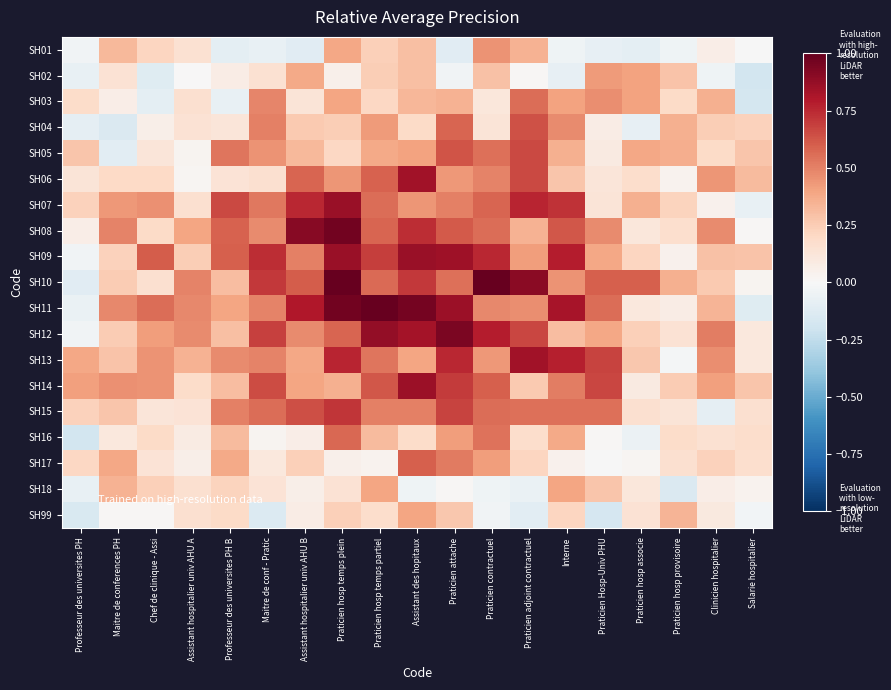

Reading right to left, extract all data points from this chart.

SH01: Salarie hospitalier=-0.0	Clinicien hospitalier=0.1	Praticien hosp provisoire=-0.0	Praticien hosp associe=-0.1	Praticien Hosp-Univ PHU=-0.1	Interne=-0.0	Praticien adjoint contractuel=0.4	Praticien contractuel=0.4	Praticien attache=-0.1	Assistant des hopitaux=0.3	Praticien hosp temps partiel=0.2	Praticien hosp temps plein=0.4	Assistant hospitalier univ AHU B=-0.1	Maitre de conf - Pratic=-0.1	Professeur des universites PH B=-0.1	Assistant hospitalier univ AHU A=0.2	Chef de clinique - Assi=0.2	Maitre de conferences PH=0.3	Professeur des universites PH=-0.0
SH02: Salarie hospitalier=-0.2	Clinicien hospitalier=-0.0	Praticien hosp provisoire=0.3	Praticien hosp associe=0.4	Praticien Hosp-Univ PHU=0.4	Interne=-0.1	Praticien adjoint contractuel=0.0	Praticien contractuel=0.3	Praticien attache=-0.0	Assistant des hopitaux=0.3	Praticien hosp temps partiel=0.2	Praticien hosp temps plein=0.0	Assistant hospitalier univ AHU B=0.4	Maitre de conf - Pratic=0.2	Professeur des universites PH B=0.1	Assistant hospitalier univ AHU A=0.0	Chef de clinique - Assi=-0.1	Maitre de conferences PH=0.1	Professeur des universites PH=-0.1
SH03: Salarie hospitalier=-0.2	Clinicien hospitalier=0.4	Praticien hosp provisoire=0.2	Praticien hosp associe=0.4	Praticien Hosp-Univ PHU=0.5	Interne=0.4	Praticien adjoint contractuel=0.6	Praticien contractuel=0.1	Praticien attache=0.3	Assistant des hopitaux=0.3	Praticien hosp temps partiel=0.2	Praticien hosp temps plein=0.4	Assistant hospitalier univ AHU B=0.1	Maitre de conf - Pratic=0.5	Professeur des universites PH B=-0.1	Assistant hospitalier univ AHU A=0.2	Chef de clinique - Assi=-0.1	Maitre de conferences PH=0.1	Professeur des universites PH=0.2
SH04: Salarie hospitalier=0.2	Clinicien hospitalier=0.2	Praticien hosp provisoire=0.4	Praticien hosp associe=-0.1	Praticien Hosp-Univ PHU=0.1	Interne=0.5	Praticien adjoint contractuel=0.6	Praticien contractuel=0.1	Praticien attache=0.6	Assistant des hopitaux=0.2	Praticien hosp temps partiel=0.4	Praticien hosp temps plein=0.2	Assistant hospitalier univ AHU B=0.3	Maitre de conf - Pratic=0.5	Professeur des universites PH B=0.1	Assistant hospitalier univ AHU A=0.1	Chef de clinique - Assi=0.1	Maitre de conferences PH=-0.1	Professeur des universites PH=-0.1
SH05: Salarie hospitalier=0.3	Clinicien hospitalier=0.2	Praticien hosp provisoire=0.4	Praticien hosp associe=0.4	Praticien Hosp-Univ PHU=0.1	Interne=0.4	Praticien adjoint contractuel=0.7	Praticien contractuel=0.6	Praticien attache=0.6	Assistant des hopitaux=0.4	Praticien hosp temps partiel=0.4	Praticien hosp temps plein=0.2	Assistant hospitalier univ AHU B=0.3	Maitre de conf - Pratic=0.4	Professeur des universites PH B=0.5	Assistant hospitalier univ AHU A=0.0	Chef de clinique - Assi=0.1	Maitre de conferences PH=-0.1	Professeur des universites PH=0.3
SH06: Salarie hospitalier=0.3	Clinicien hospitalier=0.4	Praticien hosp provisoire=0.0	Praticien hosp associe=0.2	Praticien Hosp-Univ PHU=0.1	Interne=0.3	Praticien adjoint contractuel=0.7	Praticien contractuel=0.5	Praticien attache=0.4	Assistant des hopitaux=0.8	Praticien hosp temps partiel=0.6	Praticien hosp temps plein=0.4	Assistant hospitalier univ AHU B=0.6	Maitre de conf - Pratic=0.2	Professeur des universites PH B=0.1	Assistant hospitalier univ AHU A=0.0	Chef de clinique - Assi=0.2	Maitre de conferences PH=0.2	Professeur des universites PH=0.1
SH07: Salarie hospitalier=-0.1	Clinicien hospitalier=0.0	Praticien hosp provisoire=0.2	Praticien hosp associe=0.4	Praticien Hosp-Univ PHU=0.1	Interne=0.7	Praticien adjoint contractuel=0.8	Praticien contractuel=0.6	Praticien attache=0.5	Assistant des hopitaux=0.4	Praticien hosp temps partiel=0.6	Praticien hosp temps plein=0.9	Assistant hospitalier univ AHU B=0.8	Maitre de conf - Pratic=0.5	Professeur des universites PH B=0.7	Assistant hospitalier univ AHU A=0.2	Chef de clinique - Assi=0.5	Maitre de conferences PH=0.4	Professeur des universites PH=0.2
SH08: Salarie hospitalier=0.0	Clinicien hospitalier=0.5	Praticien hosp provisoire=0.2	Praticien hosp associe=0.1	Praticien Hosp-Univ PHU=0.5	Interne=0.6	Praticien adjoint contractuel=0.4	Praticien contractuel=0.6	Praticien attache=0.6	Assistant des hopitaux=0.7	Praticien hosp temps partiel=0.6	Praticien hosp temps plein=1.0	Assistant hospitalier univ AHU B=0.9	Maitre de conf - Pratic=0.5	Professeur des universites PH B=0.6	Assistant hospitalier univ AHU A=0.4	Chef de clinique - Assi=0.2	Maitre de conferences PH=0.5	Professeur des universites PH=0.1
SH09: Salarie hospitalier=0.3	Clinicien hospitalier=0.3	Praticien hosp provisoire=0.0	Praticien hosp associe=0.2	Praticien Hosp-Univ PHU=0.4	Interne=0.8	Praticien adjoint contractuel=0.4	Praticien contractuel=0.8	Praticien attache=0.9	Assistant des hopitaux=0.9	Praticien hosp temps partiel=0.7	Praticien hosp temps plein=0.9	Assistant hospitalier univ AHU B=0.5	Maitre de conf - Pratic=0.7	Professeur des universites PH B=0.6	Assistant hospitalier univ AHU A=0.2	Chef de clinique - Assi=0.6	Maitre de conferences PH=0.2	Professeur des universites PH=-0.0
SH10: Salarie hospitalier=0.0	Clinicien hospitalier=0.3	Praticien hosp provisoire=0.4	Praticien hosp associe=0.6	Praticien Hosp-Univ PHU=0.6	Interne=0.4	Praticien adjoint contractuel=0.9	Praticien contractuel=1.0	Praticien attache=0.6	Assistant des hopitaux=0.7	Praticien hosp temps partiel=0.6	Praticien hosp temps plein=1.0	Assistant hospitalier univ AHU B=0.6	Maitre de conf - Pratic=0.7	Professeur des universites PH B=0.3	Assistant hospitalier univ AHU A=0.5	Chef de clinique - Assi=0.2	Maitre de conferences PH=0.3	Professeur des universites PH=-0.1
SH11: Salarie hospitalier=-0.1	Clinicien hospitalier=0.3	Praticien hosp provisoire=0.1	Praticien hosp associe=0.1	Praticien Hosp-Univ PHU=0.6	Interne=0.8	Praticien adjoint contractuel=0.5	Praticien contractuel=0.5	Praticien attache=0.9	Assistant des hopitaux=1.0	Praticien hosp temps partiel=1.0	Praticien hosp temps plein=1.0	Assistant hospitalier univ AHU B=0.8	Maitre de conf - Pratic=0.5	Professeur des universites PH B=0.4	Assistant hospitalier univ AHU A=0.5	Chef de clinique - Assi=0.6	Maitre de conferences PH=0.5	Professeur des universites PH=-0.1
SH12: Salarie hospitalier=0.1	Clinicien hospitalier=0.5	Praticien hosp provisoire=0.1	Praticien hosp associe=0.2	Praticien Hosp-Univ PHU=0.4	Interne=0.3	Praticien adjoint contractuel=0.7	Praticien contractuel=0.8	Praticien attache=0.9	Assistant des hopitaux=0.8	Praticien hosp temps partiel=0.9	Praticien hosp temps plein=0.6	Assistant hospitalier univ AHU B=0.5	Maitre de conf - Pratic=0.7	Professeur des universites PH B=0.3	Assistant hospitalier univ AHU A=0.5	Chef de clinique - Assi=0.4	Maitre de conferences PH=0.3	Professeur des universites PH=-0.0
SH13: Salarie hospitalier=0.1	Clinicien hospitalier=0.5	Praticien hosp provisoire=-0.0	Praticien hosp associe=0.3	Praticien Hosp-Univ PHU=0.7	Interne=0.8	Praticien adjoint contractuel=0.8	Praticien contractuel=0.4	Praticien attache=0.8	Assistant des hopitaux=0.4	Praticien hosp temps partiel=0.5	Praticien hosp temps plein=0.8	Assistant hospitalier univ AHU B=0.4	Maitre de conf - Pratic=0.5	Professeur des universites PH B=0.5	Assistant hospitalier univ AHU A=0.3	Chef de clinique - Assi=0.5	Maitre de conferences PH=0.3	Professeur des universites PH=0.4
SH14: Salarie hospitalier=0.3	Clinicien hospitalier=0.4	Praticien hosp provisoire=0.3	Praticien hosp associe=0.1	Praticien Hosp-Univ PHU=0.7	Interne=0.5	Praticien adjoint contractuel=0.3	Praticien contractuel=0.6	Praticien attache=0.7	Assistant des hopitaux=0.9	Praticien hosp temps partiel=0.6	Praticien hosp temps plein=0.4	Assistant hospitalier univ AHU B=0.4	Maitre de conf - Pratic=0.7	Professeur des universites PH B=0.3	Assistant hospitalier univ AHU A=0.2	Chef de clinique - Assi=0.5	Maitre de conferences PH=0.5	Professeur des universites PH=0.4
SH15: Salarie hospitalier=0.2	Clinicien hospitalier=-0.1	Praticien hosp provisoire=0.1	Praticien hosp associe=0.2	Praticien Hosp-Univ PHU=0.6	Interne=0.6	Praticien adjoint contractuel=0.5	Praticien contractuel=0.6	Praticien attache=0.7	Assistant des hopitaux=0.5	Praticien hosp temps partiel=0.5	Praticien hosp temps plein=0.7	Assistant hospitalier univ AHU B=0.6	Maitre de conf - Pratic=0.6	Professeur des universites PH B=0.5	Assistant hospitalier univ AHU A=0.1	Chef de clinique - Assi=0.1	Maitre de conferences PH=0.3	Professeur des universites PH=0.2
SH16: Salarie hospitalier=0.2	Clinicien hospitalier=0.1	Praticien hosp provisoire=0.2	Praticien hosp associe=-0.1	Praticien Hosp-Univ PHU=0.0	Interne=0.4	Praticien adjoint contractuel=0.2	Praticien contractuel=0.5	Praticien attache=0.4	Assistant des hopitaux=0.2	Praticien hosp temps partiel=0.3	Praticien hosp temps plein=0.6	Assistant hospitalier univ AHU B=0.1	Maitre de conf - Pratic=0.0	Professeur des universites PH B=0.3	Assistant hospitalier univ AHU A=0.1	Chef de clinique - Assi=0.2	Maitre de conferences PH=0.1	Professeur des universites PH=-0.2
SH17: Salarie hospitalier=0.2	Clinicien hospitalier=0.2	Praticien hosp provisoire=0.2	Praticien hosp associe=0.0	Praticien Hosp-Univ PHU=-0.0	Interne=0.0	Praticien adjoint contractuel=0.2	Praticien contractuel=0.4	Praticien attache=0.5	Assistant des hopitaux=0.6	Praticien hosp temps partiel=0.0	Praticien hosp temps plein=0.0	Assistant hospitalier univ AHU B=0.2	Maitre de conf - Pratic=0.1	Professeur des universites PH B=0.4	Assistant hospitalier univ AHU A=0.1	Chef de clinique - Assi=0.1	Maitre de conferences PH=0.4	Professeur des universites PH=0.2
SH18: Salarie hospitalier=0.0	Clinicien hospitalier=0.1	Praticien hosp provisoire=-0.1	Praticien hosp associe=0.1	Praticien Hosp-Univ PHU=0.3	Interne=0.4	Praticien adjoint contractuel=-0.1	Praticien contractuel=-0.0	Praticien attache=0.0	Assistant des hopitaux=-0.0	Praticien hosp temps partiel=0.4	Praticien hosp temps plein=0.1	Assistant hospitalier univ AHU B=0.1	Maitre de conf - Pratic=0.1	Professeur des universites PH B=0.2	Assistant hospitalier univ AHU A=0.2	Chef de clinique - Assi=0.2	Maitre de conferences PH=0.3	Professeur des universites PH=-0.1
SH99: Salarie hospitalier=-0.0	Clinicien hospitalier=0.1	Praticien hosp provisoire=0.3	Praticien hosp associe=0.1	Praticien Hosp-Univ PHU=-0.2	Interne=0.2	Praticien adjoint contractuel=-0.1	Praticien contractuel=-0.0	Praticien attache=0.3	Assistant des hopitaux=0.4	Praticien hosp temps partiel=0.2	Praticien hosp temps plein=0.2	Assistant hospitalier univ AHU B=0.1	Maitre de conf - Pratic=-0.1	Professeur des universites PH B=0.2	Assistant hospitalier univ AHU A=0.2	Chef de clinique - Assi=0.0	Maitre de conferences PH=0.0	Professeur des universites PH=-0.2